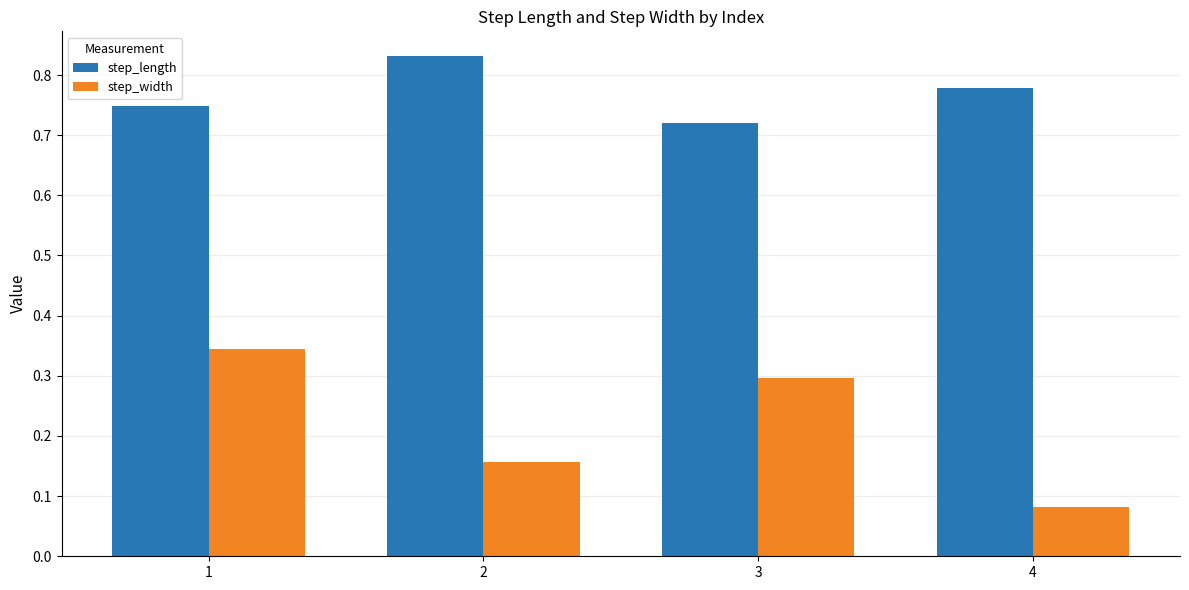

How many groups of bars are there?

4